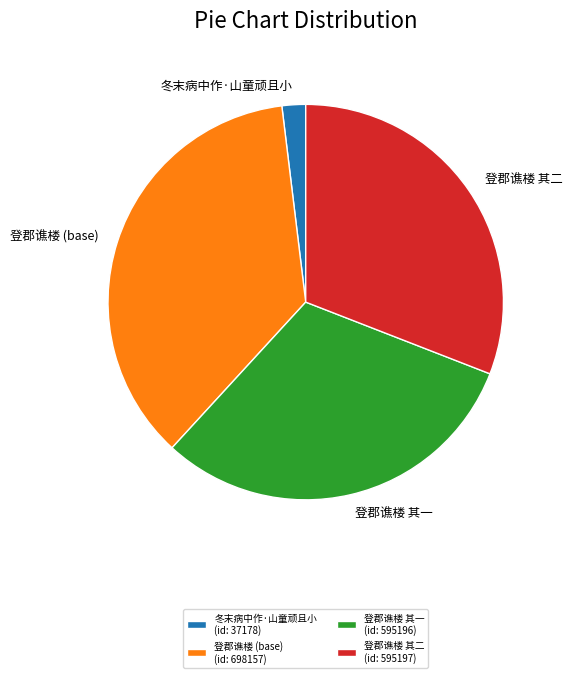

The 登郡谯楼 其二 slice represents 23% of the pie. True or false?

False